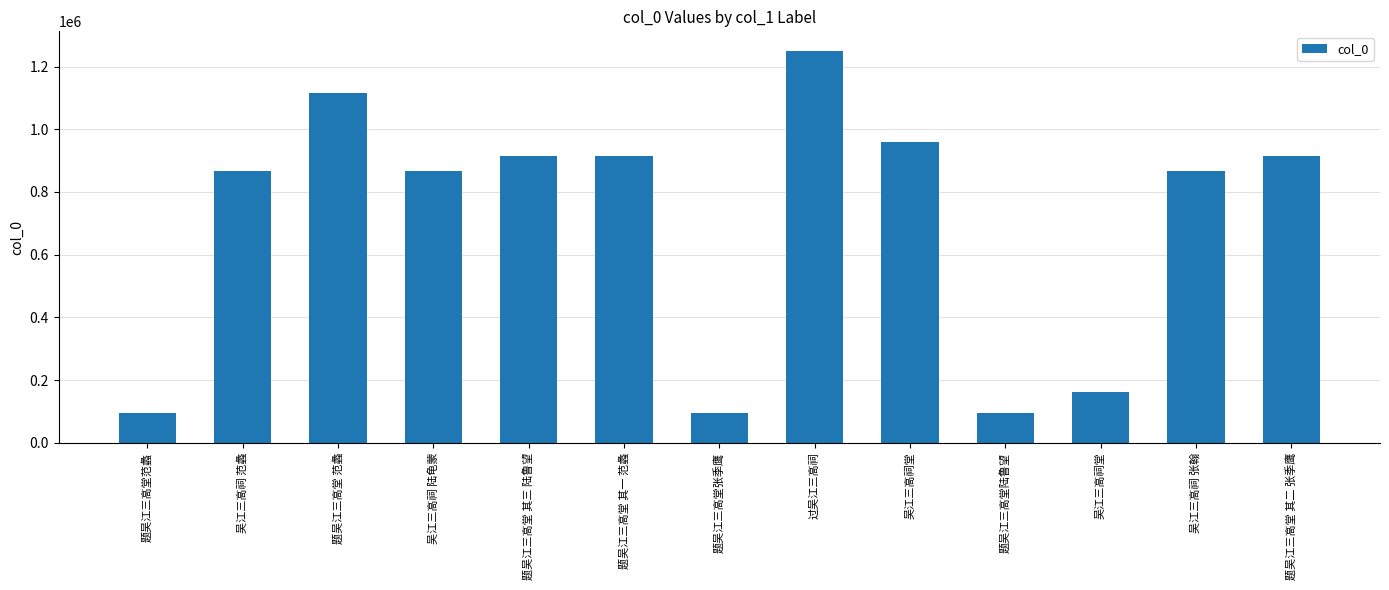

Reading left to right, extract all data points from this chart.

题吴江三高堂范蠡=93965	吴江三高祠 范蠡=868177	题吴江三高堂 范蠡=1115246	吴江三高祠 陆龟蒙=868176	题吴江三高堂 其三 陆鲁望=914992	题吴江三高堂 其一 范蠡=914993	题吴江三高堂张季鹰=93963	过吴江三高祠=1249709	吴江三高祠堂=958810	题吴江三高堂陆鲁望=93964	吴江三高祠堂=161357	吴江三高祠 张翰=868175	题吴江三高堂 其二 张季鹰=914991